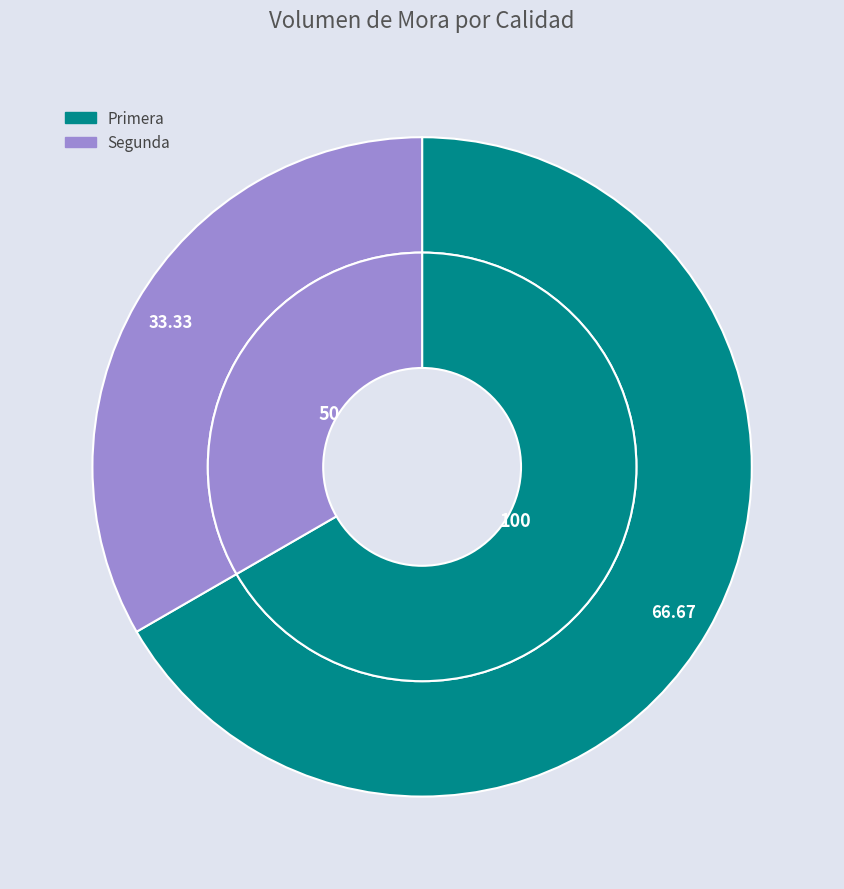

True or false: Primera accounts for 67% of the total.

True